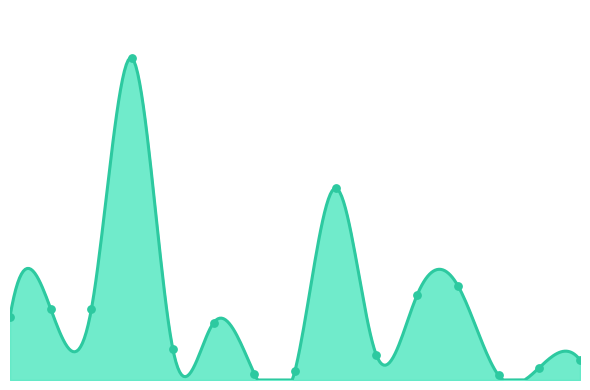

Between 2019-07-26 and 2019-07-29, which is larger?

2019-07-26